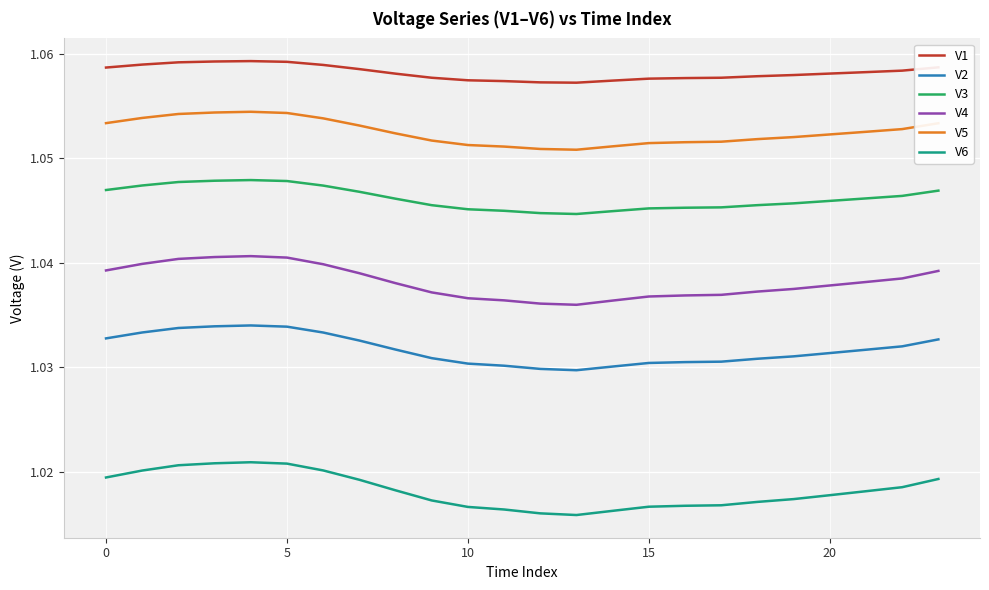

True or false: V1 and V6 cross at least once.

False